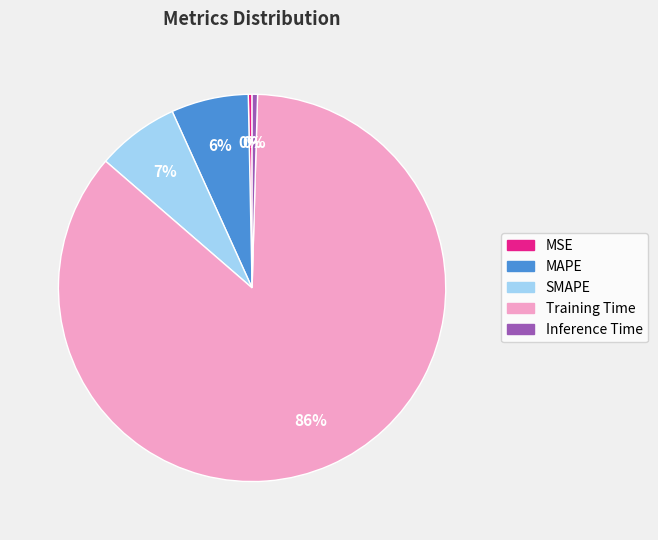

To the nearest percent, what portion does MAPE represent?

6%